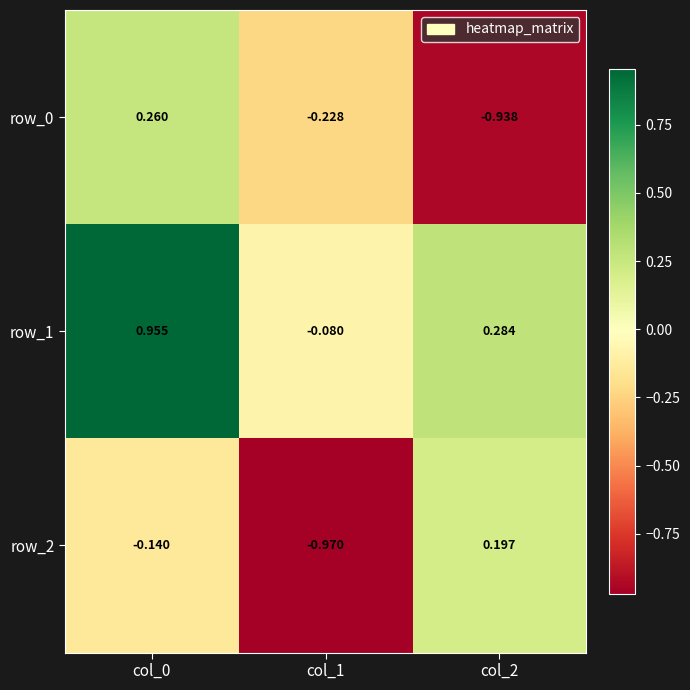

At which category does the chart reach its peak across all series?

col_0